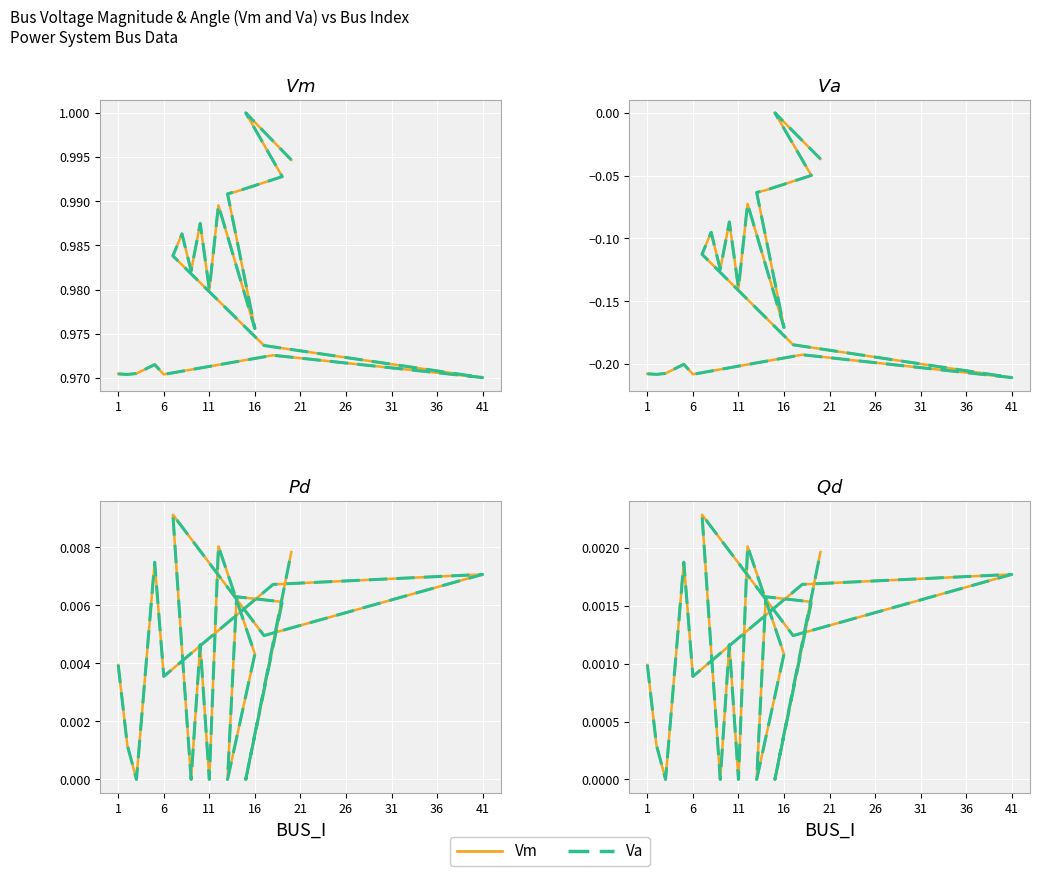

How many lines are shown in the chart?

2